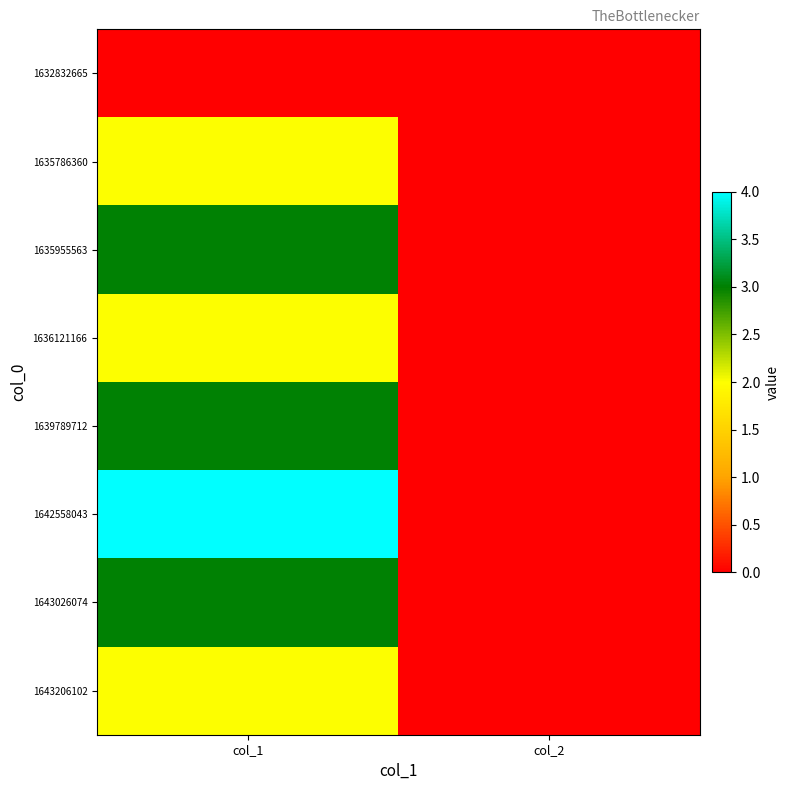

Which series has the widest spread of values?

1642558043